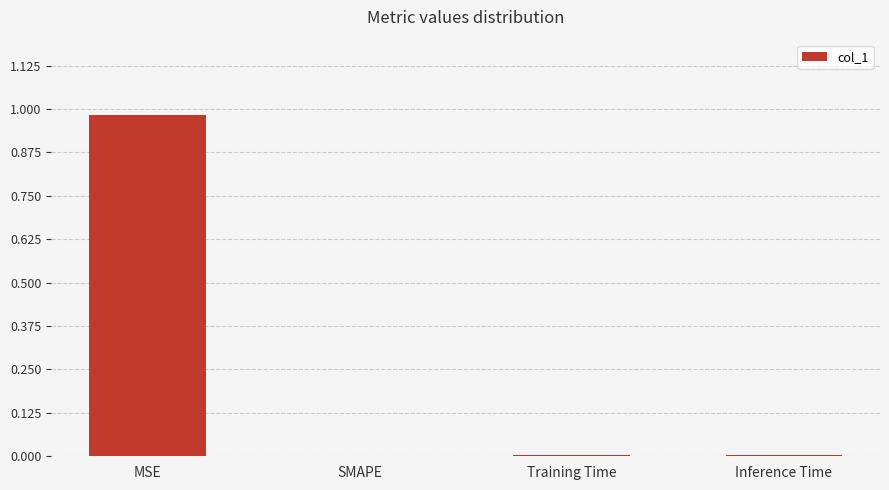

The chart shows a value of 0.0 at Training Time. True or false?

True